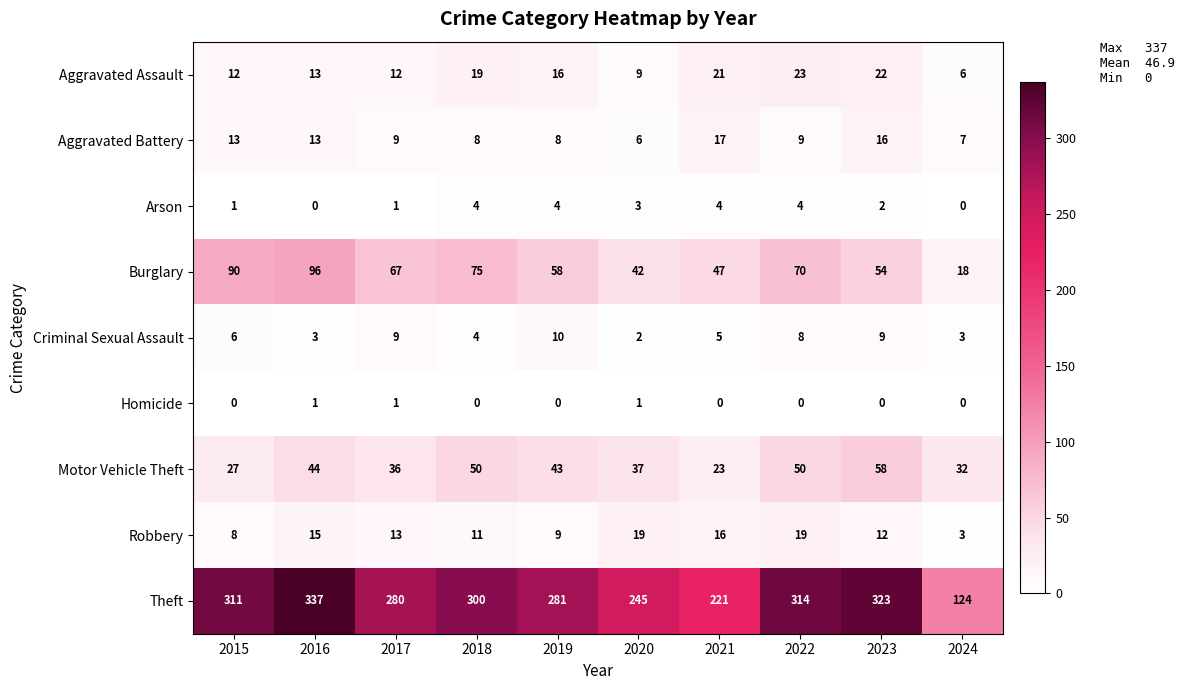

List the series in order of their peak value, lowest first.

Homicide, Arson, Criminal Sexual Assault, Aggravated Battery, Robbery, Aggravated Assault, Motor Vehicle Theft, Burglary, Theft